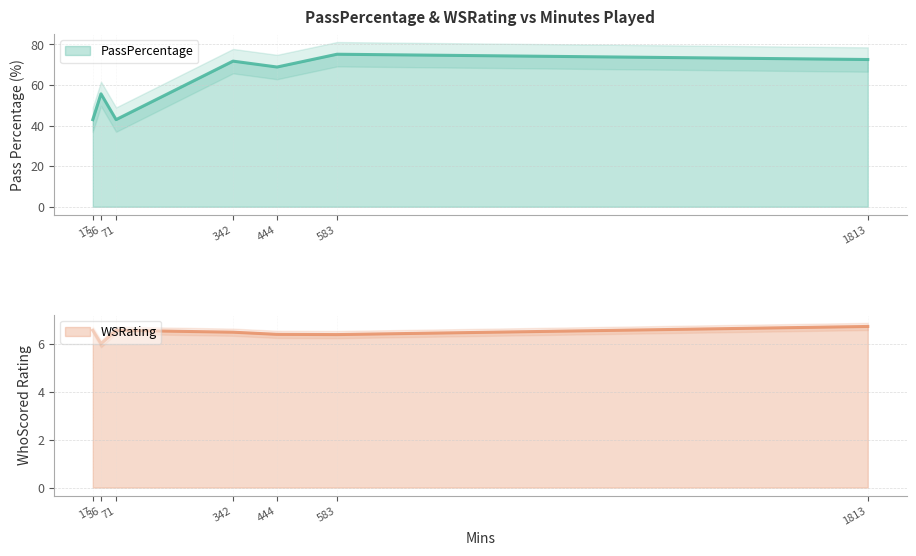

How many interior local peaks does the WSRating series have?

1